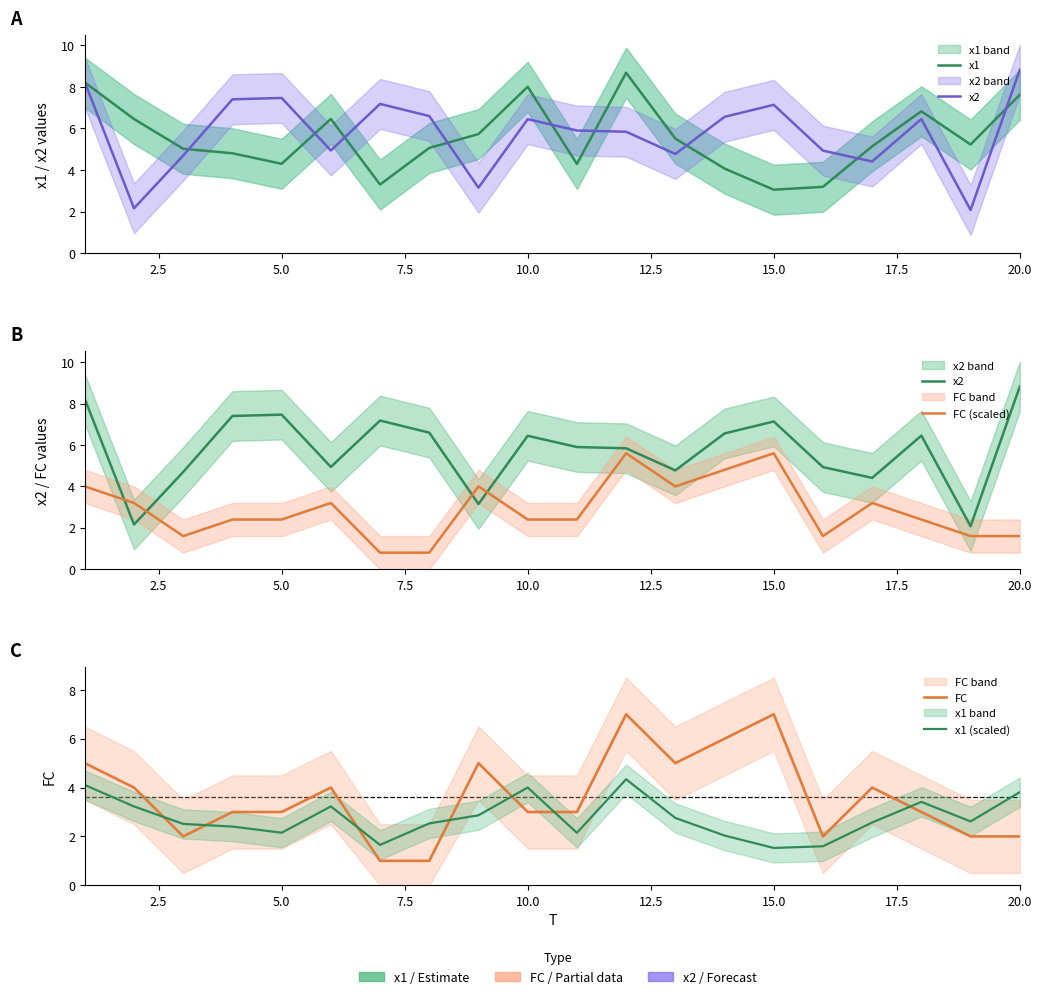

How many data points in x2 are above 6?

10